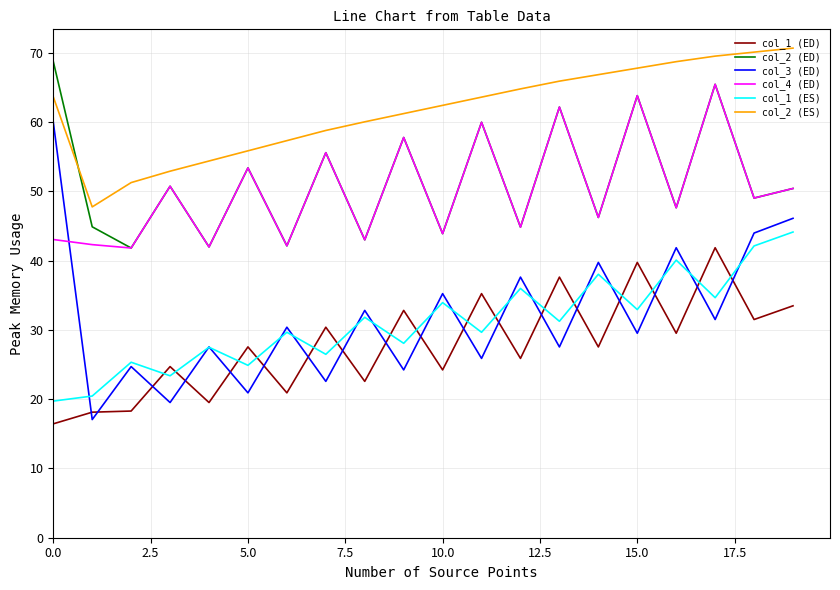

In col_4 (ED), how many points are lower than both neighbors (excluding endpoints)?

9